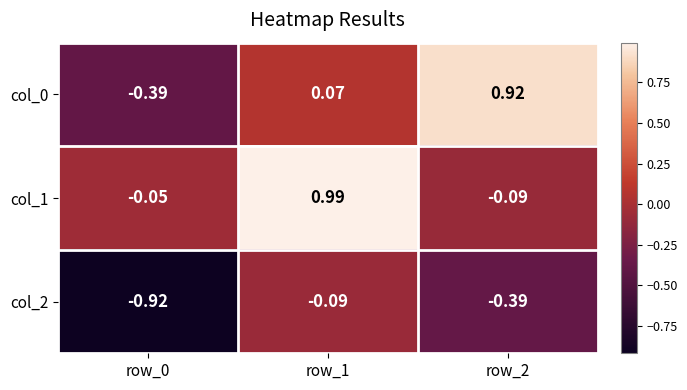

Is the value of col_1 at row_1 greater than the value of col_0 at row_1?

Yes